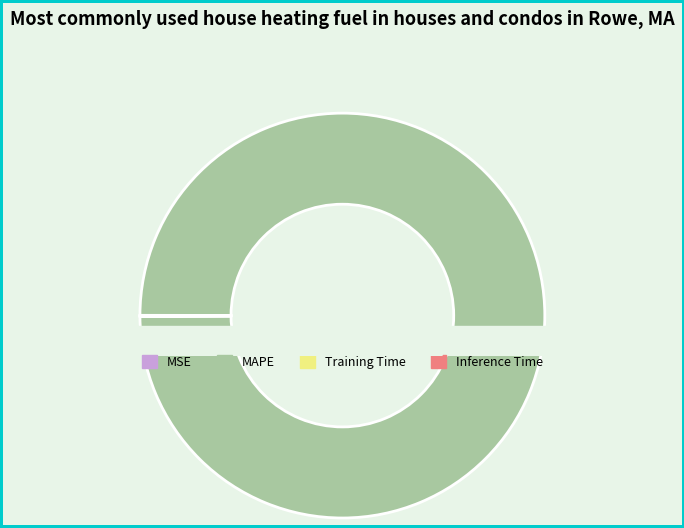

Is it true that MAPE is 100% of the pie?

True